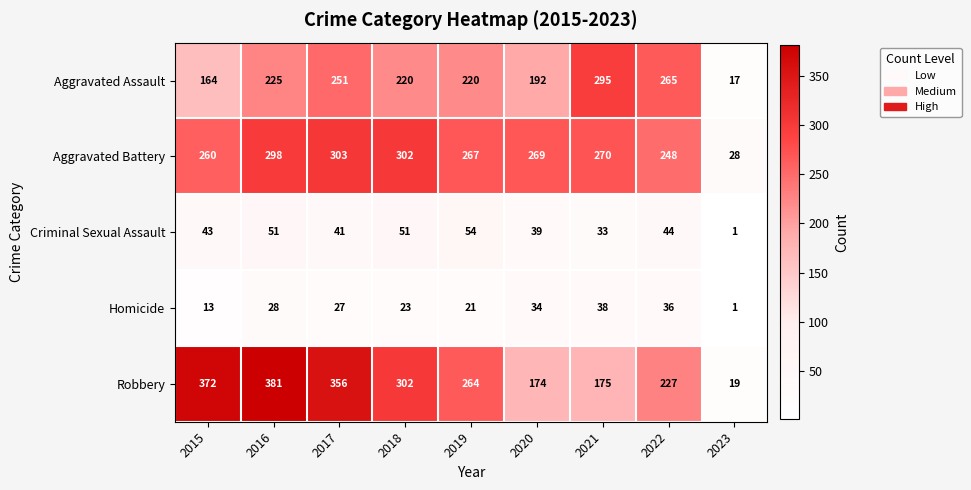

Which category has the highest value across all series?

2016